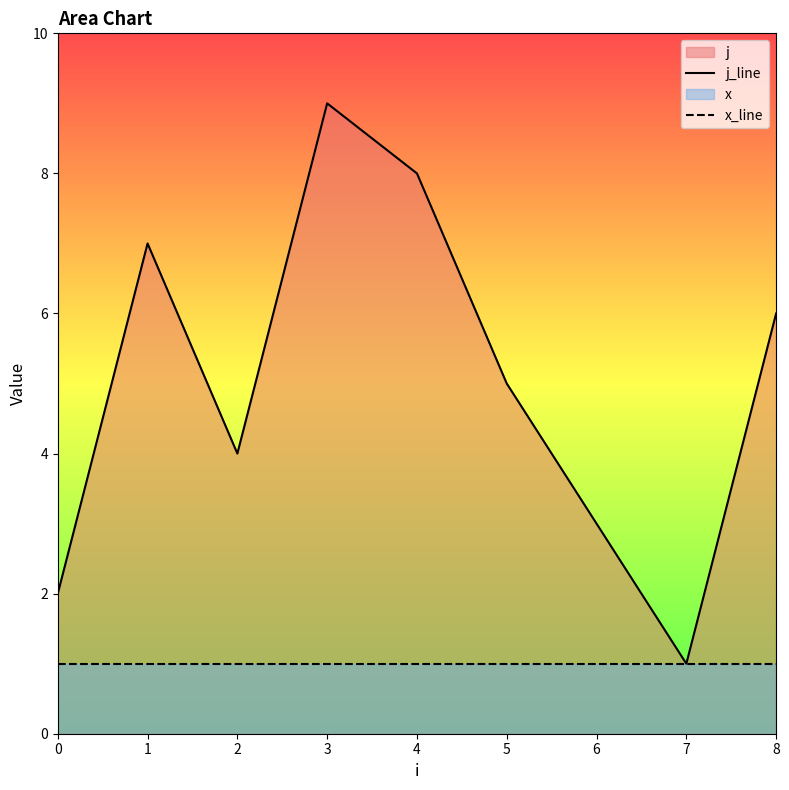

Between 1 and 6, which series saw the biggest shift?

j_line